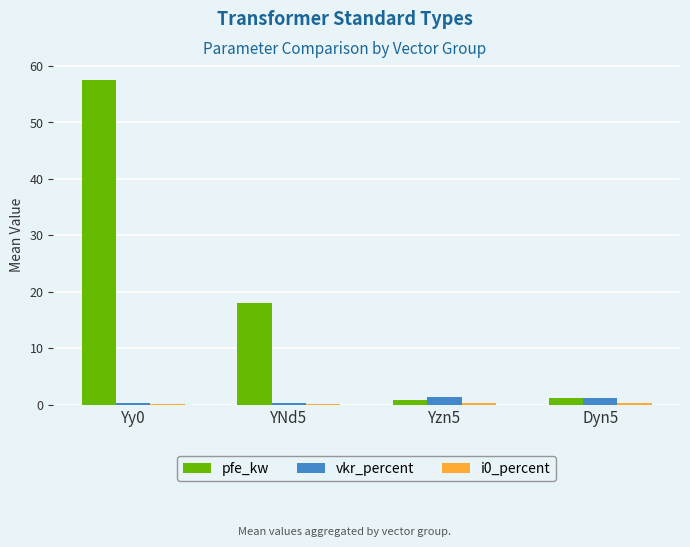

Which series has the largest total across all categories?

pfe_kw